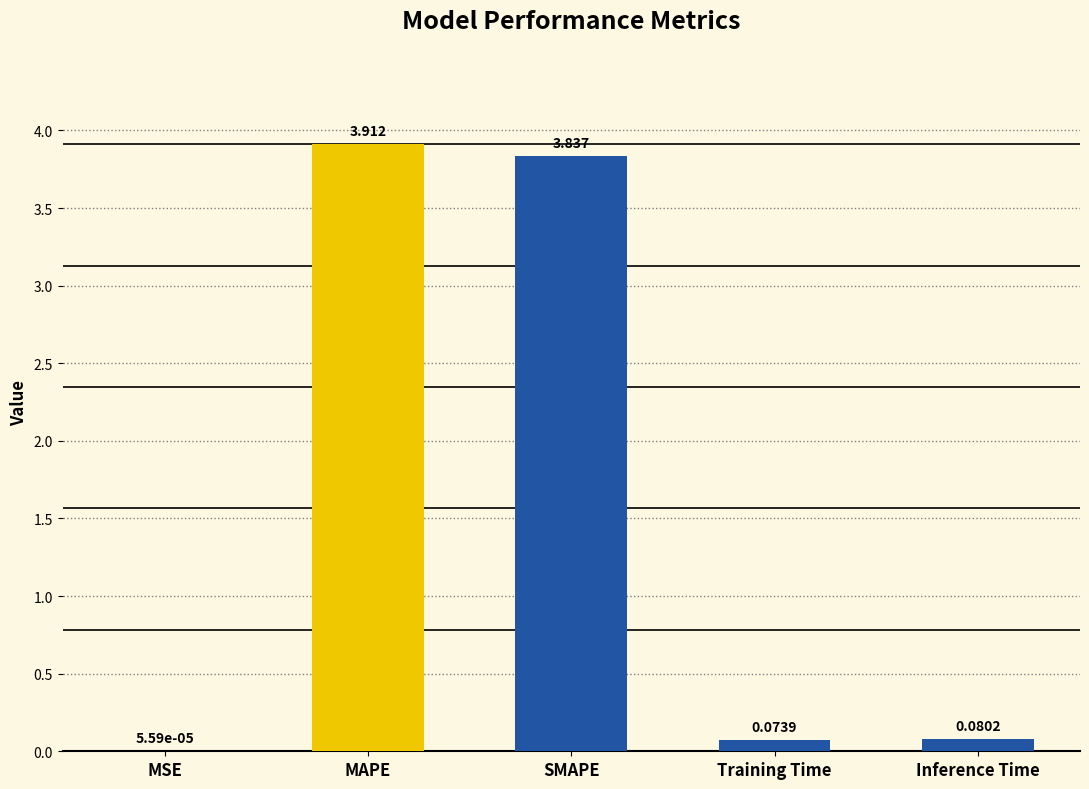

Between MSE and MAPE, which is larger?

MAPE